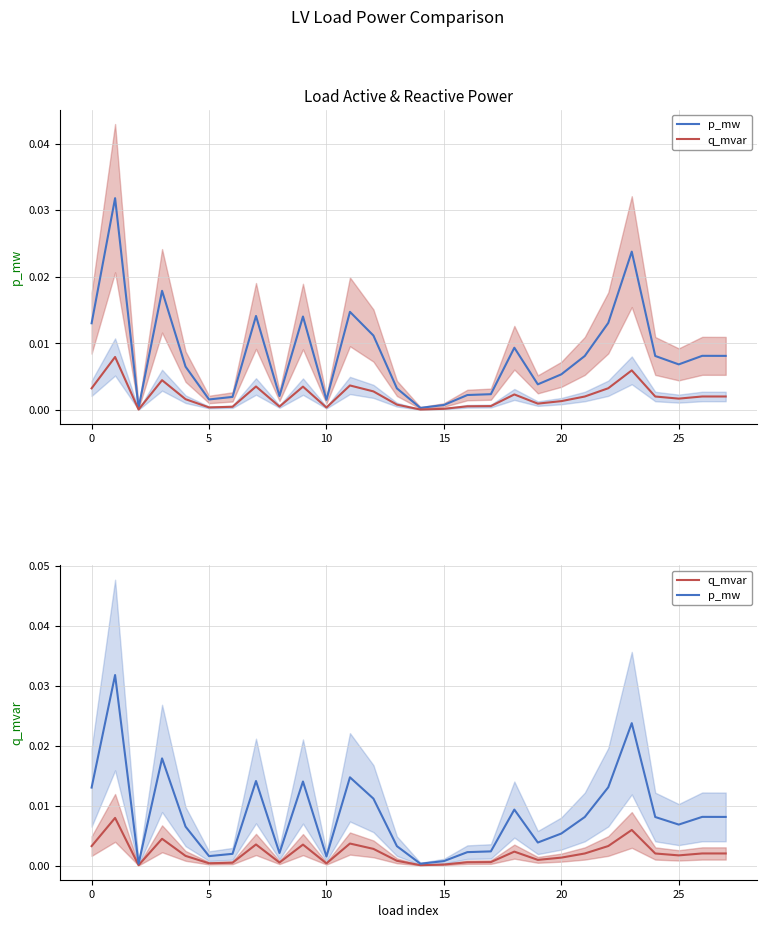

Which has a higher value, 25 or 26?

26